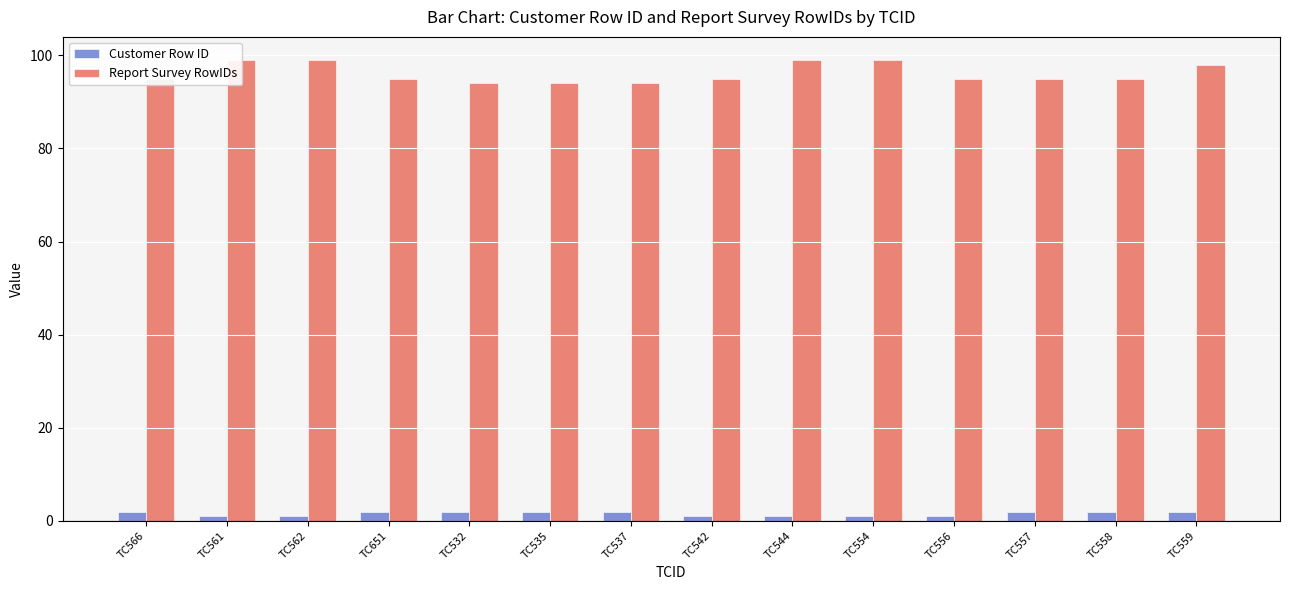

How many series are shown in this chart?

2